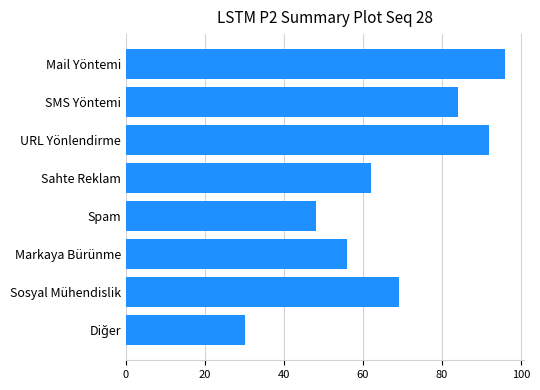

What is the difference between the maximum and minimum values?

66